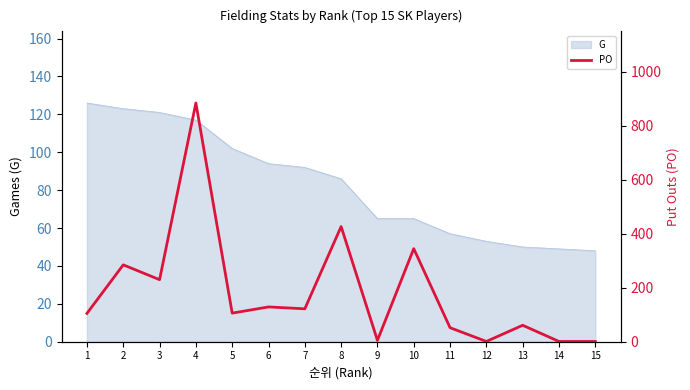

At which category does the data reach its first local valley?

3